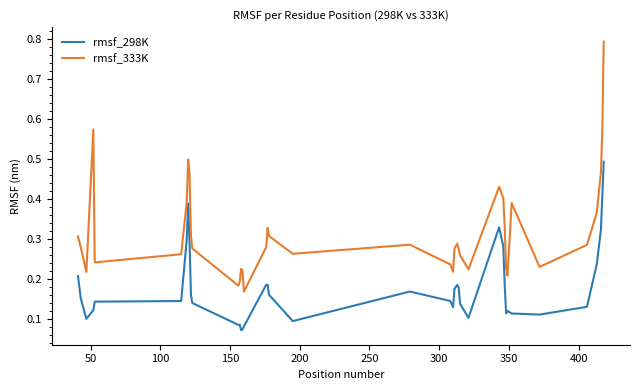

Which series has the largest total across all categories?

rmsf_333K